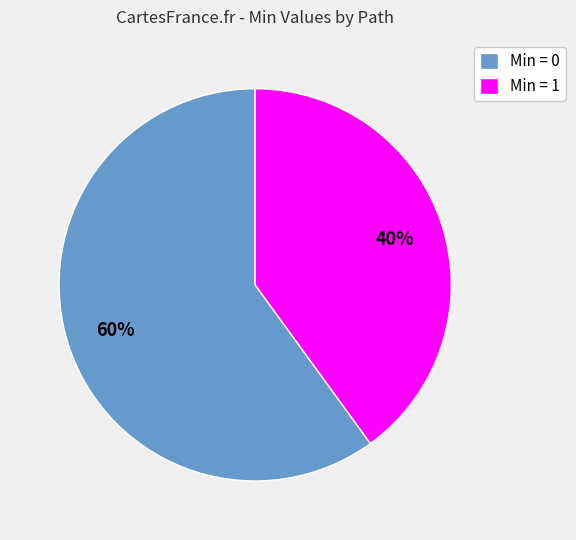

The Min = 0 slice represents 46% of the pie. True or false?

False